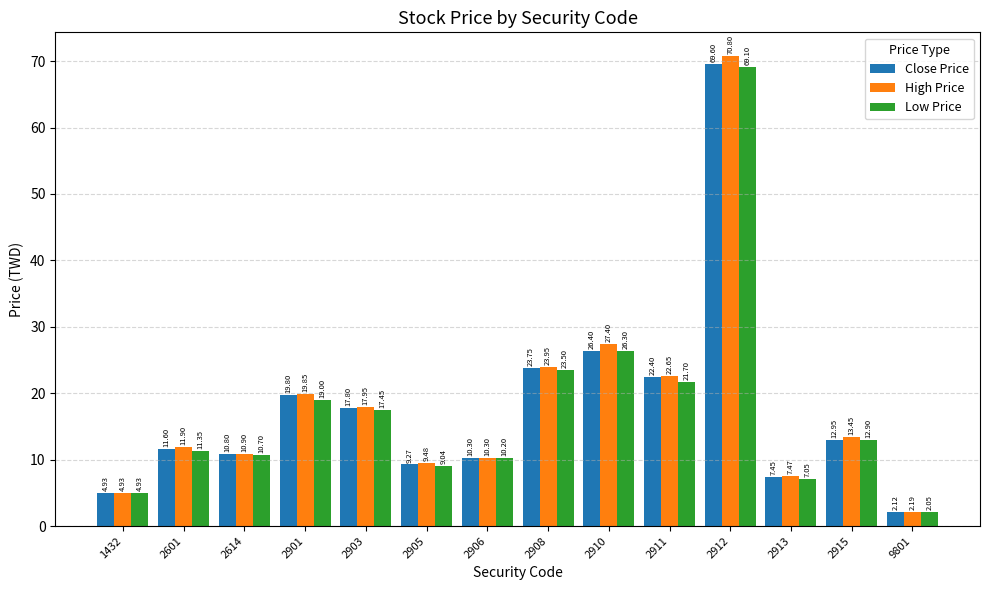

At which label is Close Price closest to 35?

2910